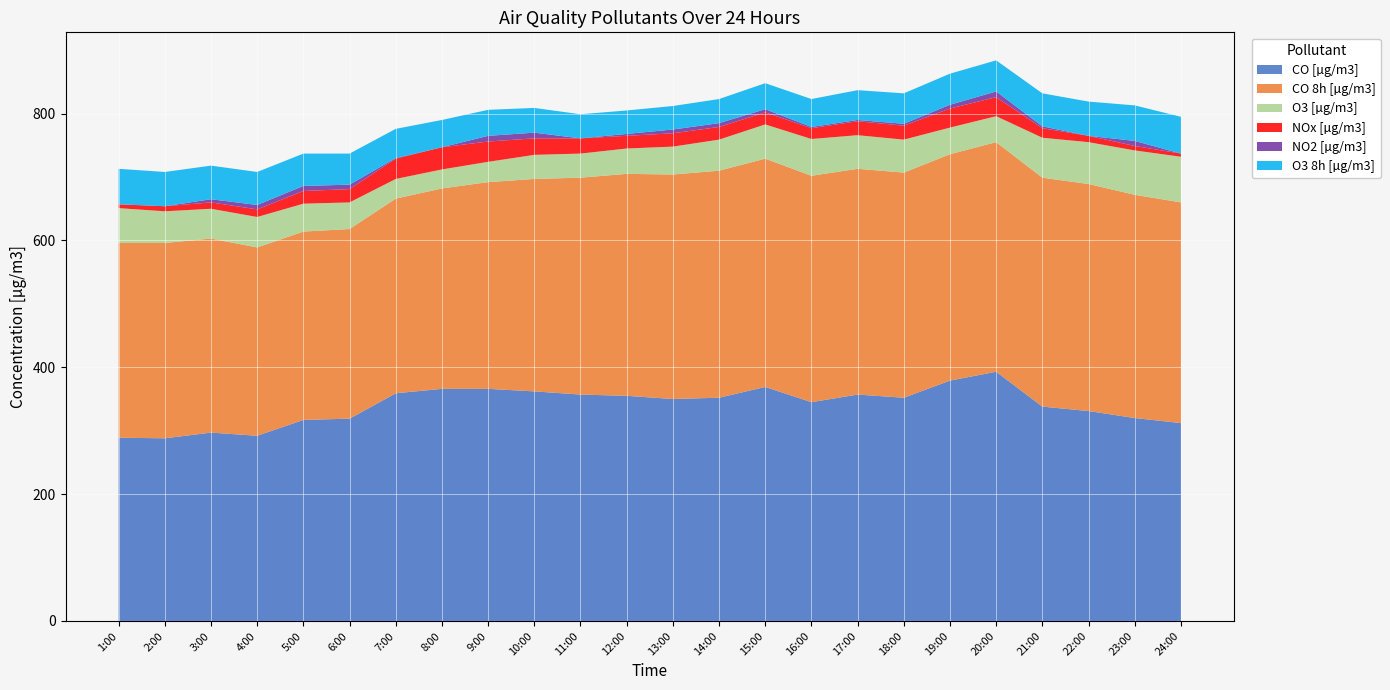

Reading left to right, transcribe all the data shown in this chart.

CO [µg/m3]: 289	288	297	292	317	319	359	366	366	362	357	355	350	352	369	345	357	352	379	393	338	331	320	312
CO 8h [µg/m3]: 307	308	306	297	297	299	307	316	326	335	342	350	354	358	360	357	356	355	357	362	361	358	352	348
O3 [µg/m3]: 55	50	47	48	44	42	31	30	32	38	38	40	44	49	54	58	53	52	42	41	63	66	70	72
NOx [µg/m3]: 6	8	10	12	20	21	32	35	32	26	24	20	21	20	19	17	22	22	30	30	15	10	7	5
NO2 [µg/m3]: 0	0	5	7	8	7	1	0	9	9	0	3	6	6	5	2	2	3	6	9	3	0	8	0
O3 8h [µg/m3]: 56	54	53	52	51	49	46	43	41	39	38	37	37	38	41	44	47	48	49	49	52	54	56	58